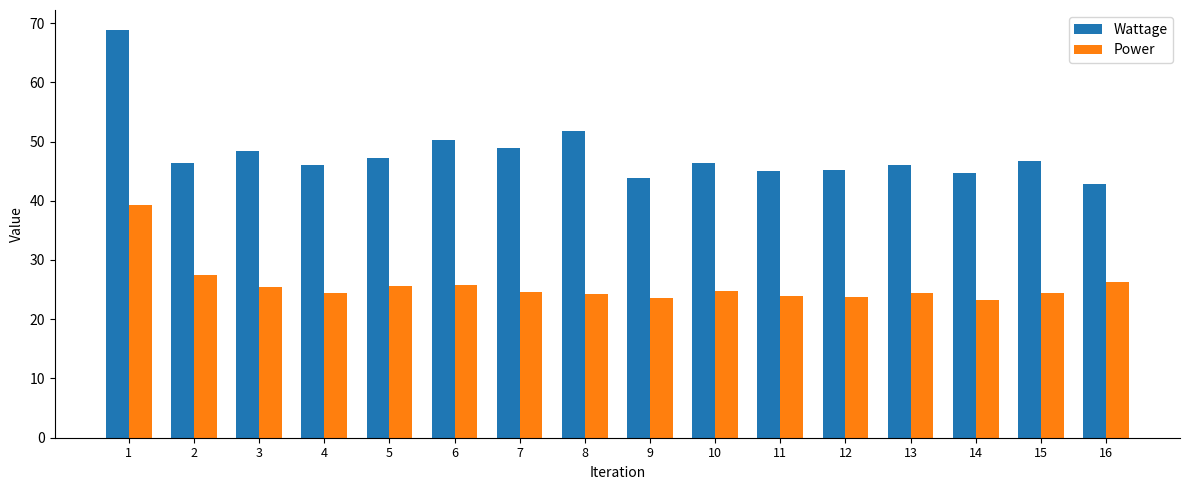

Between 1 and 4, which series saw the biggest shift?

Wattage